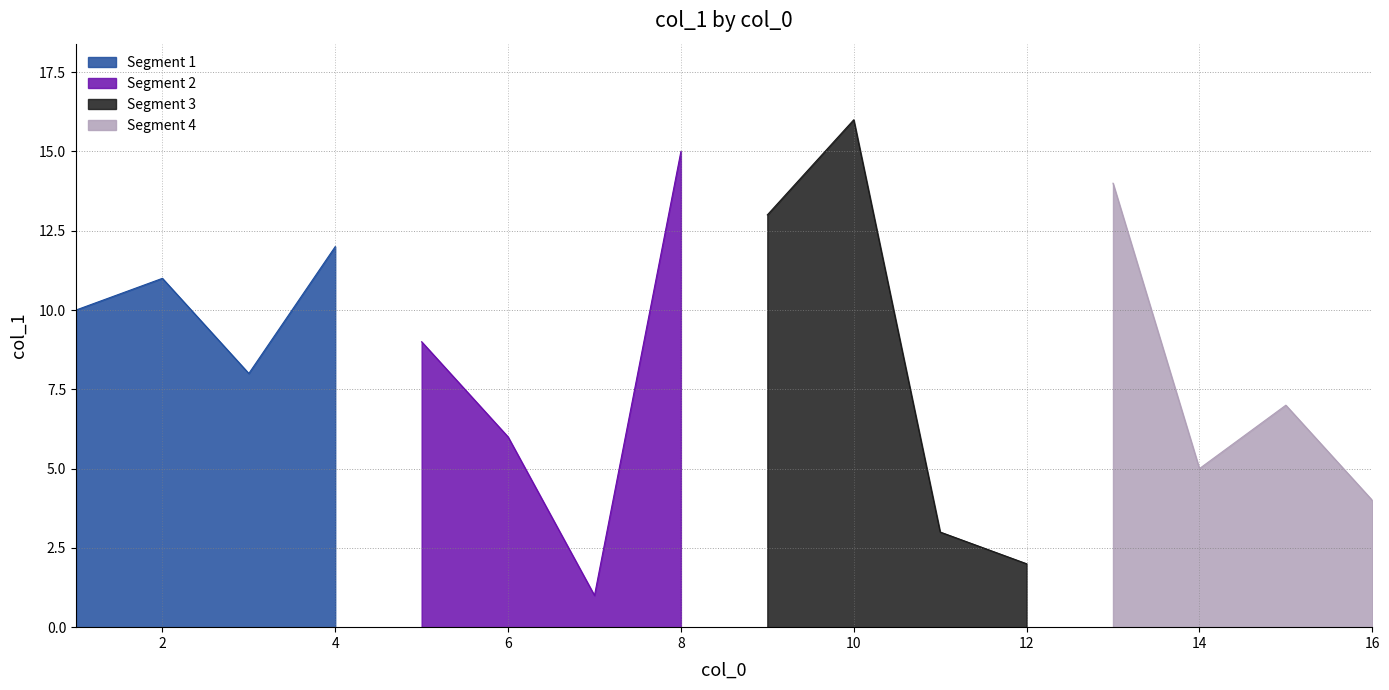

Rank the categories by value from lowest to highest.

7, 12, 11, 16, 14, 6, 15, 3, 5, 1, 2, 4, 9, 13, 8, 10